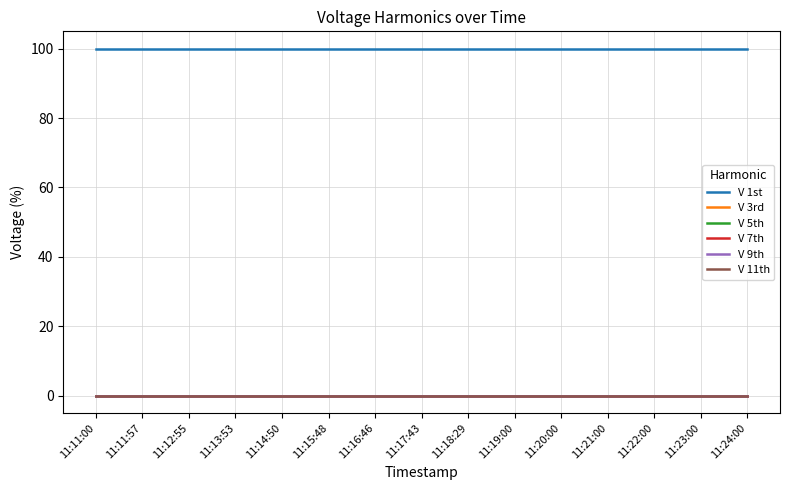

Reading left to right, extract all data points from this chart.

V 1st: 100	100	100	100	100	100	100	100	100	100	100	100	100	100	100
V 3rd: 0	0	0	0	0	0	0	0	0	0	0	0	0	0	0
V 5th: 0	0	0	0	0	0	0	0	0	0	0	0	0	0	0
V 7th: 0	0	0	0	0	0	0	0	0	0	0	0	0	0	0
V 9th: 0	0	0	0	0	0	0	0	0	0	0	0	0	0	0
V 11th: 0	0	0	0	0	0	0	0	0	0	0	0	0	0	0